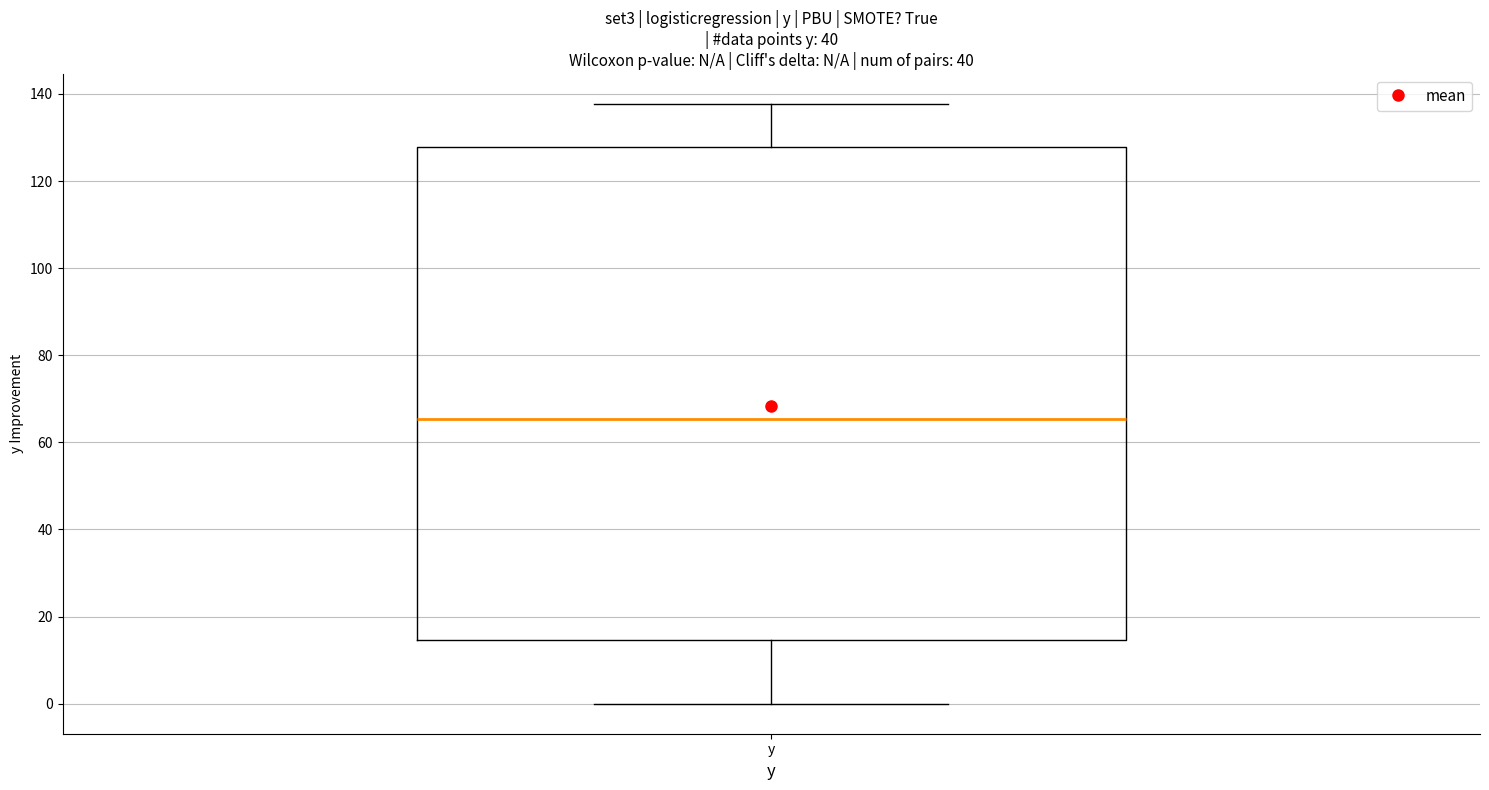

Where does the median line of the box for y sit on the y-axis? The values are not printed on the chart, so give them approximately, as read against the axis.

66